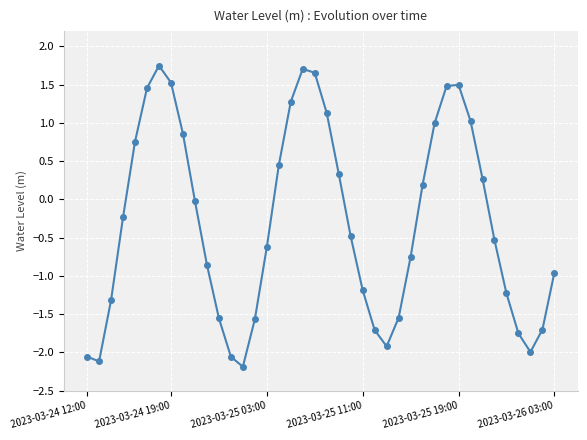

What is the minimum value shown in the chart?

-2.2